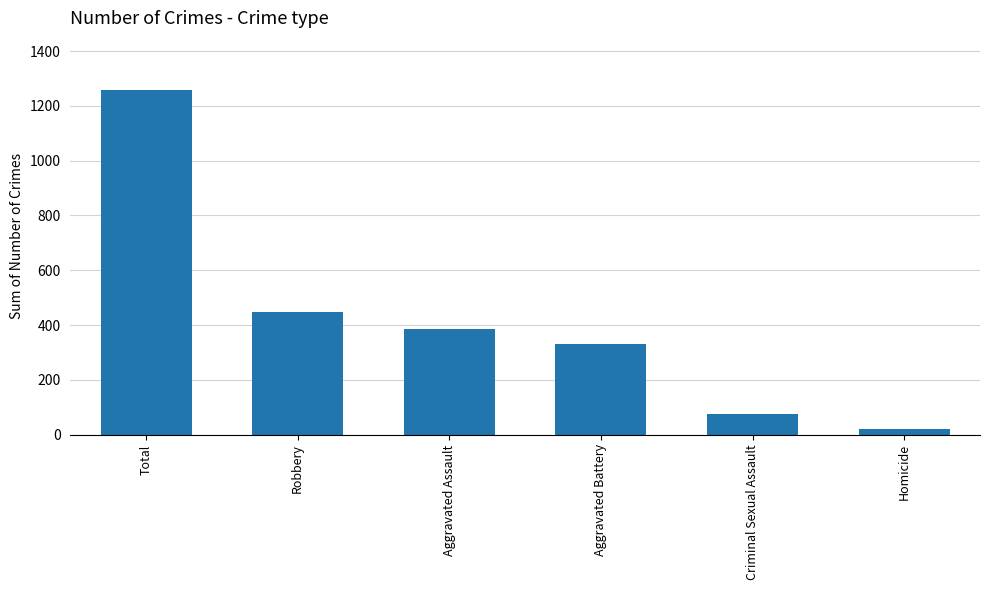

Does the chart contain stacked bars?

No